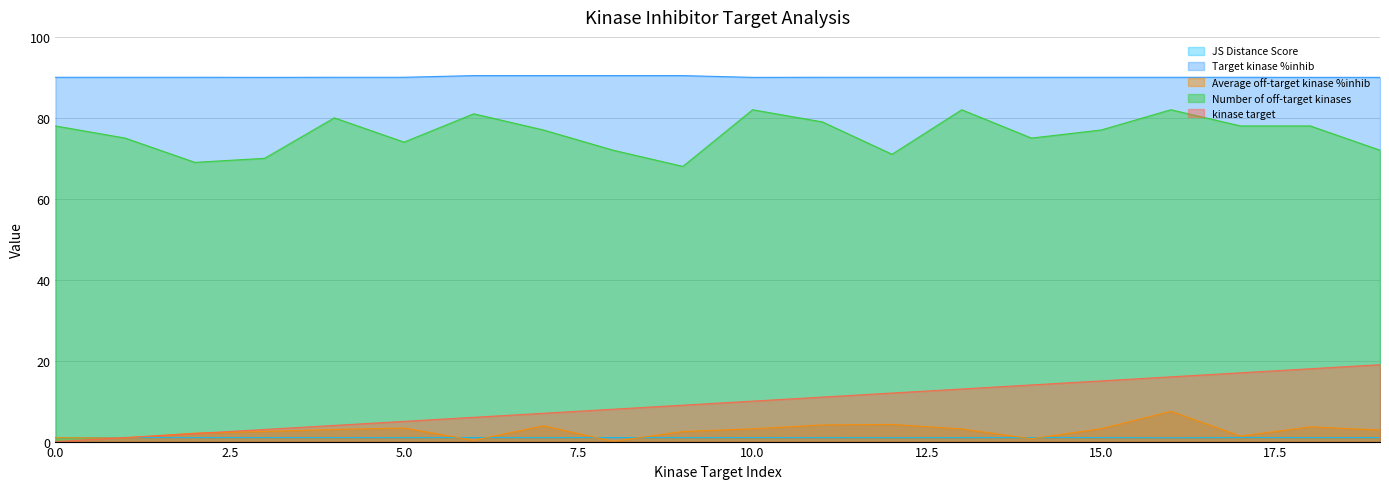

At which category is the sum across all series the highest?

16